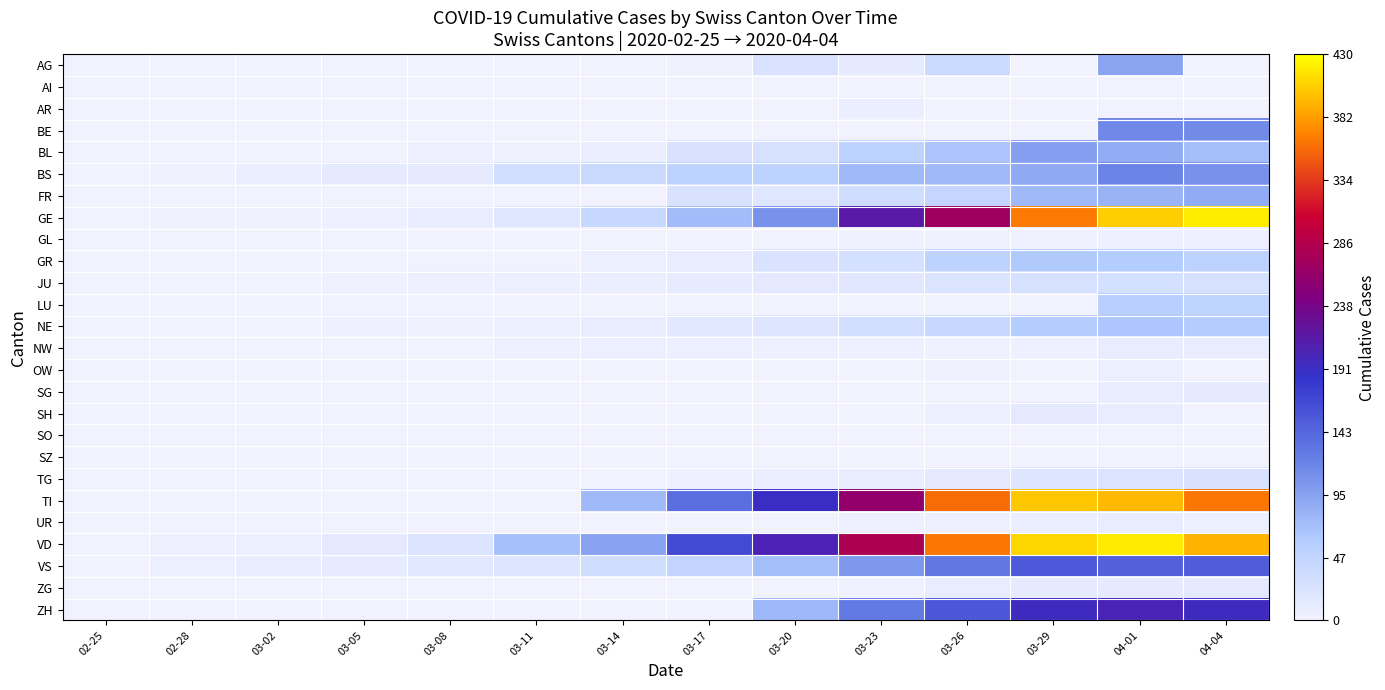

Reading left to right, list all the values displayed in this chart.

AG: 02-25=0	02-28=0	03-02=0	03-05=0	03-08=0	03-11=0	03-14=0	03-17=2	03-20=25	03-23=13	03-26=38	03-29=0	04-01=94	04-04=0
AI: 02-25=0	02-28=0	03-02=0	03-05=0	03-08=0	03-11=0	03-14=0	03-17=0	03-20=0	03-23=0	03-26=0	03-29=0	04-01=0	04-04=0
AR: 02-25=0	02-28=0	03-02=0	03-05=0	03-08=0	03-11=0	03-14=0	03-17=0	03-20=0	03-23=7	03-26=0	03-29=0	04-01=0	04-04=0
BE: 02-25=0	02-28=0	03-02=0	03-05=0	03-08=0	03-11=0	03-14=0	03-17=0	03-20=0	03-23=0	03-26=0	03-29=0	04-01=115	04-04=113
BL: 02-25=0	02-28=0	03-02=1	03-05=1	03-08=4	03-11=3	03-14=8	03-17=26	03-20=27	03-23=51	03-26=68	03-29=99	04-01=86	04-04=73
BS: 02-25=0	02-28=3	03-02=7	03-05=12	03-08=13	03-11=33	03-14=40	03-17=52	03-20=52	03-23=77	03-26=76	03-29=90	04-01=119	04-04=108
FR: 02-25=0	02-28=0	03-02=0	03-05=0	03-08=0	03-11=0	03-14=0	03-17=26	03-20=20	03-23=35	03-26=44	03-29=76	04-01=81	04-04=89
GE: 02-25=0	02-28=2	03-02=3	03-05=5	03-08=9	03-11=20	03-14=43	03-17=75	03-20=109	03-23=214	03-26=272	03-29=365	04-01=406	04-04=421
GL: 02-25=0	02-28=0	03-02=0	03-05=0	03-08=0	03-11=0	03-14=0	03-17=0	03-20=0	03-23=3	03-26=2	03-29=2	04-01=5	04-04=5
GR: 02-25=0	02-28=0	03-02=0	03-05=0	03-08=0	03-11=0	03-14=6	03-17=9	03-20=24	03-23=29	03-26=52	03-29=63	04-01=59	04-04=52
JU: 02-25=0	02-28=1	03-02=1	03-05=2	03-08=5	03-11=6	03-14=8	03-17=11	03-20=14	03-23=18	03-26=22	03-29=28	04-01=29	04-04=27
LU: 02-25=0	02-28=0	03-02=0	03-05=0	03-08=0	03-11=0	03-14=0	03-17=0	03-20=0	03-23=0	03-26=0	03-29=0	04-01=57	04-04=49
NE: 02-25=0	02-28=0	03-02=1	03-05=4	03-08=3	03-11=6	03-14=10	03-17=16	03-20=21	03-23=33	03-26=42	03-29=60	04-01=66	04-04=59
NW: 02-25=0	02-28=0	03-02=0	03-05=0	03-08=0	03-11=5	03-14=6	03-17=6	03-20=5	03-23=5	03-26=2	03-29=4	04-01=9	04-04=10
OW: 02-25=0	02-28=0	03-02=0	03-05=0	03-08=0	03-11=0	03-14=0	03-17=0	03-20=0	03-23=0	03-26=3	03-29=0	04-01=6	04-04=0
SG: 02-25=0	02-28=0	03-02=0	03-05=0	03-08=0	03-11=0	03-14=0	03-17=0	03-20=0	03-23=0	03-26=0	03-29=0	04-01=10	04-04=12
SH: 02-25=0	02-28=0	03-02=0	03-05=0	03-08=0	03-11=0	03-14=0	03-17=0	03-20=0	03-23=0	03-26=6	03-29=15	04-01=10	04-04=0
SO: 02-25=0	02-28=0	03-02=0	03-05=0	03-08=0	03-11=0	03-14=0	03-17=0	03-20=0	03-23=0	03-26=0	03-29=0	04-01=0	04-04=0
SZ: 02-25=0	02-28=0	03-02=0	03-05=0	03-08=0	03-11=0	03-14=0	03-17=0	03-20=0	03-23=0	03-26=0	03-29=0	04-01=0	04-04=0
TG: 02-25=0	02-28=0	03-02=0	03-05=0	03-08=0	03-11=0	03-14=0	03-17=4	03-20=8	03-23=9	03-26=14	03-29=21	04-01=22	04-04=26
TI: 02-25=0	02-28=0	03-02=0	03-05=0	03-08=0	03-11=0	03-14=77	03-17=137	03-20=190	03-23=261	03-26=358	03-29=402	04-01=396	04-04=363
UR: 02-25=0	02-28=0	03-02=0	03-05=0	03-08=0	03-11=0	03-14=0	03-17=0	03-20=1	03-23=4	03-26=4	03-29=7	04-01=10	04-04=6
VD: 02-25=0	02-28=4	03-02=6	03-05=14	03-08=22	03-11=72	03-14=95	03-17=165	03-20=204	03-23=281	03-26=363	03-29=409	04-01=419	04-04=392
VS: 02-25=0	02-28=6	03-02=10	03-05=11	03-08=16	03-11=21	03-14=34	03-17=47	03-20=73	03-23=104	03-26=129	03-29=153	04-01=147	04-04=150
ZG: 02-25=0	02-28=0	03-02=0	03-05=0	03-08=0	03-11=0	03-14=0	03-17=0	03-20=1	03-23=3	03-26=10	03-29=12	04-01=13	04-04=14
ZH: 02-25=0	02-28=0	03-02=0	03-05=0	03-08=0	03-11=0	03-14=0	03-17=0	03-20=78	03-23=127	03-26=156	03-29=194	04-01=203	04-04=194